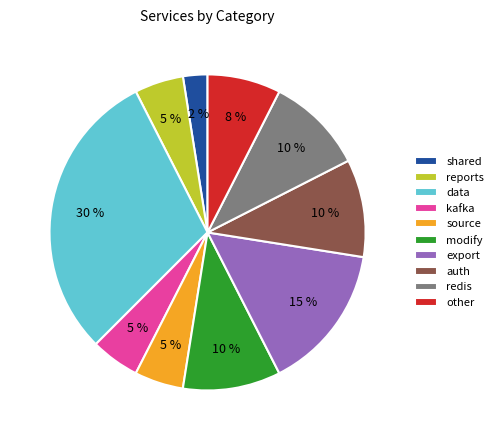

Is the sum of modify and auth greater than half?

No